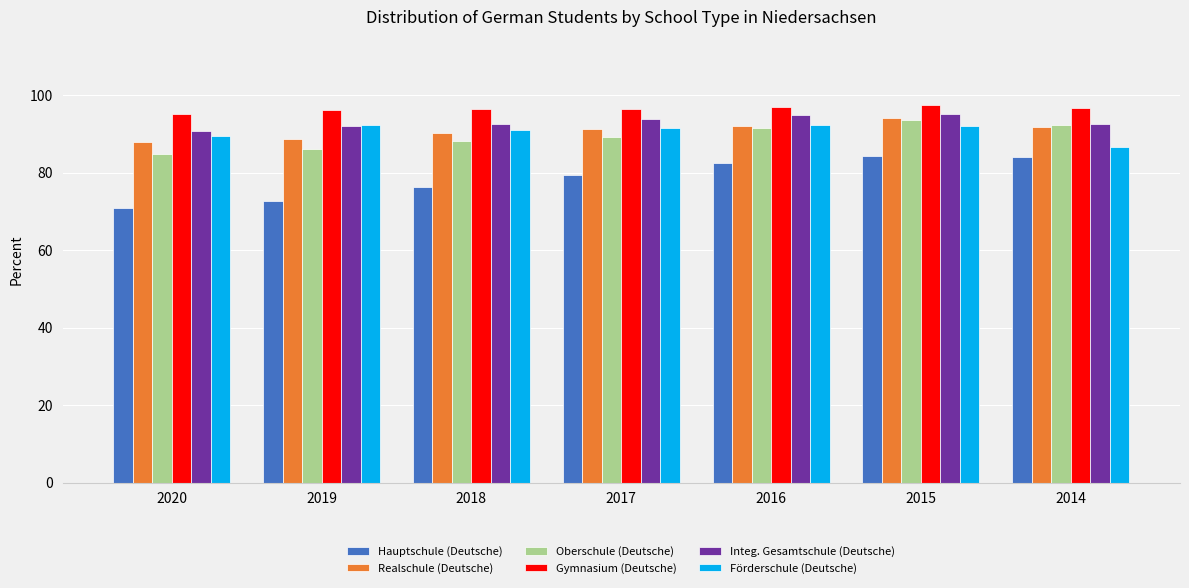

How many groups of bars are there?

7